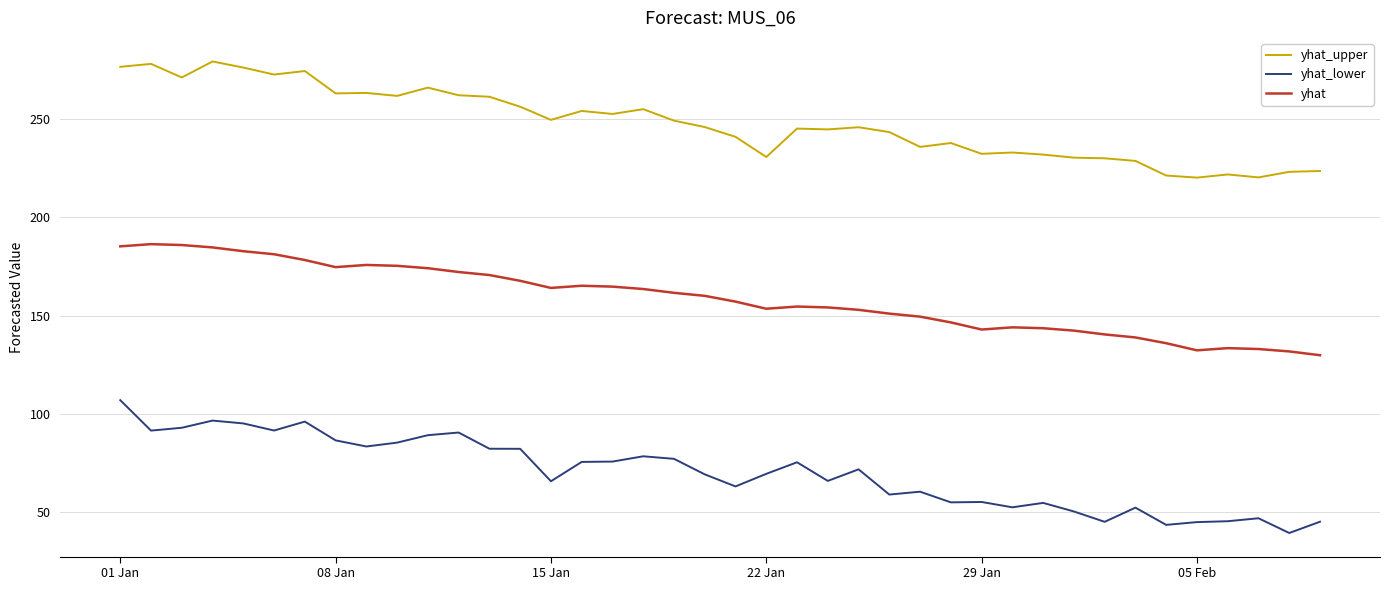

Which series has the largest total across all categories?

yhat_upper